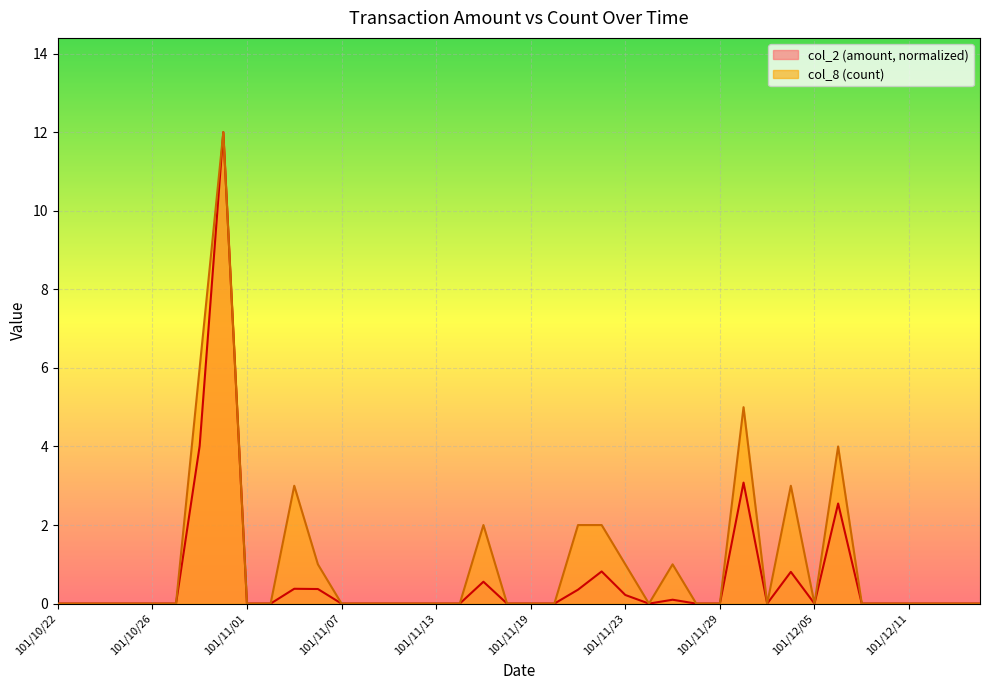

At 101/10/29, list the series in order from smallest to largest.

col_2, col_8